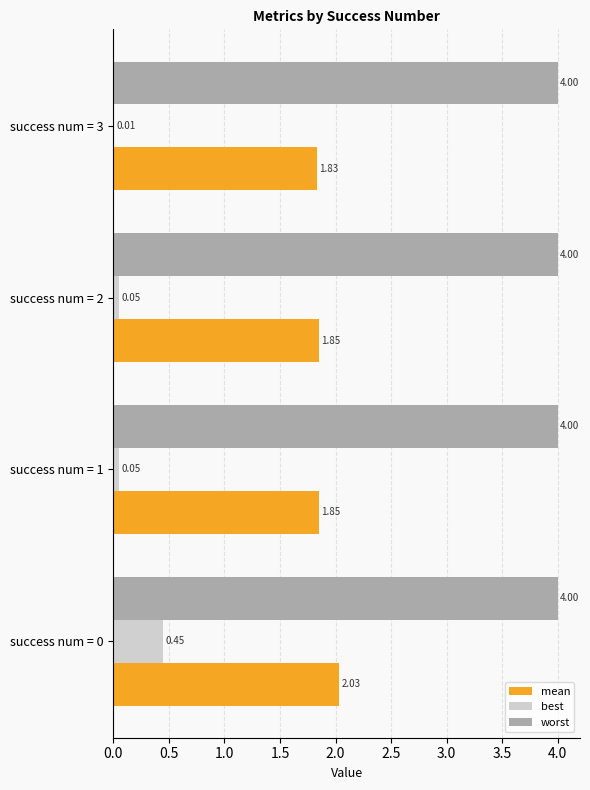

Which series has the largest total across all categories?

worst